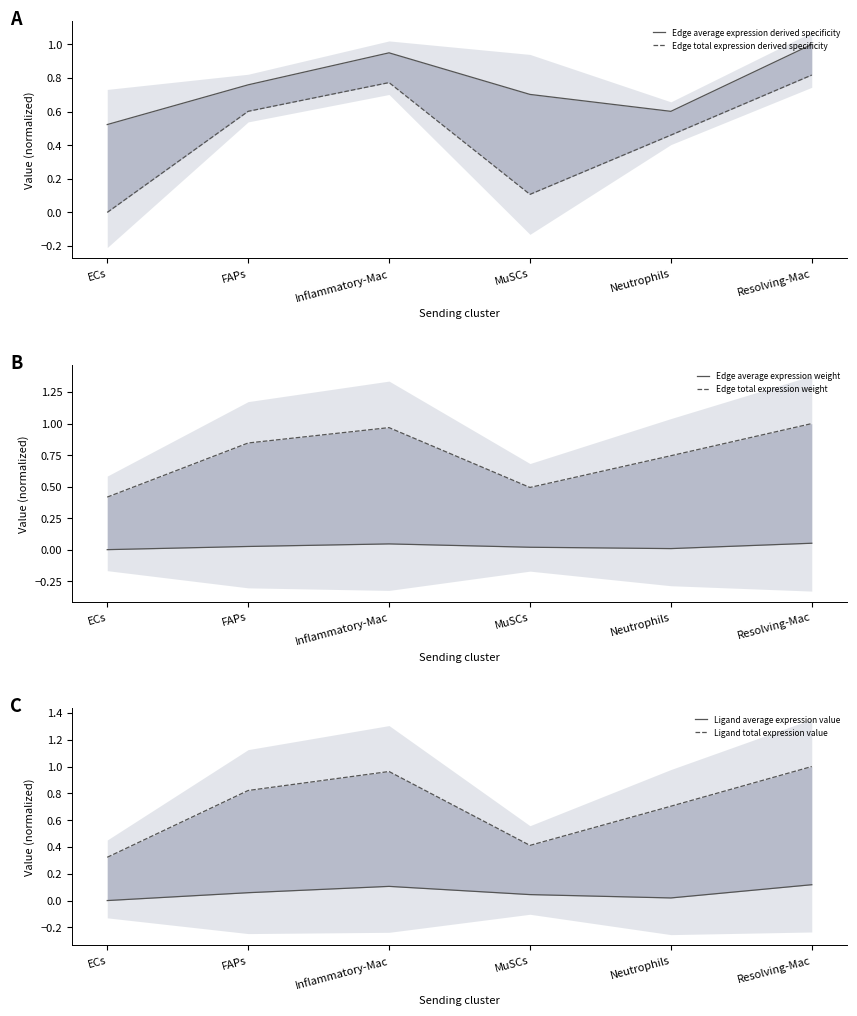

True or false: Ligand average expression value and Edge total expression derived specificity cross at least once.

False